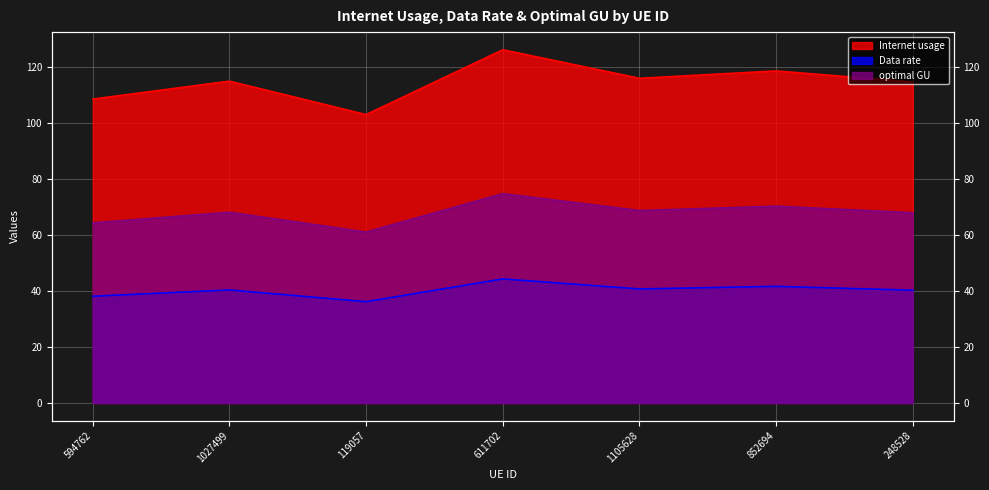

What is the difference between the maximum and minimum values in the optimal GU series?

13.7